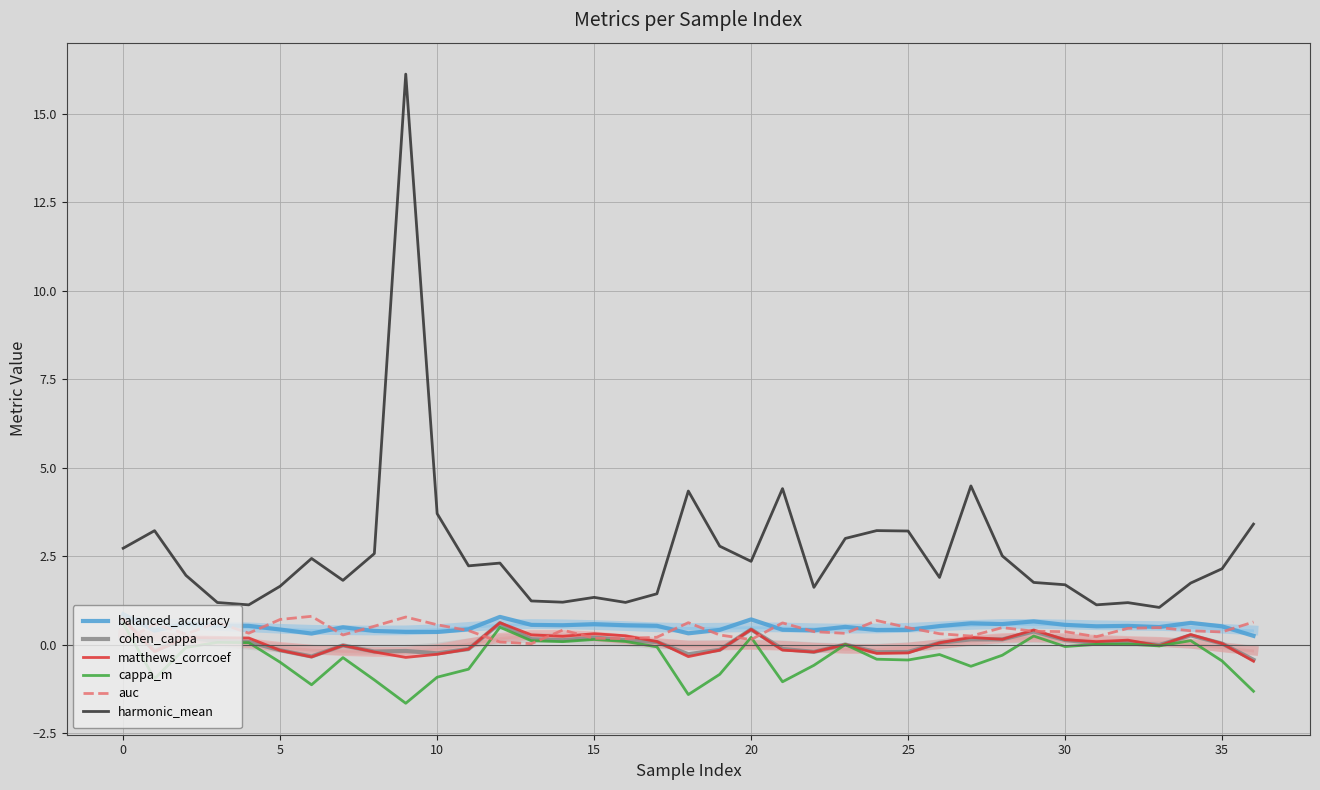

What is the difference between the maximum and minimum values in the harmonic_mean series?

15.1